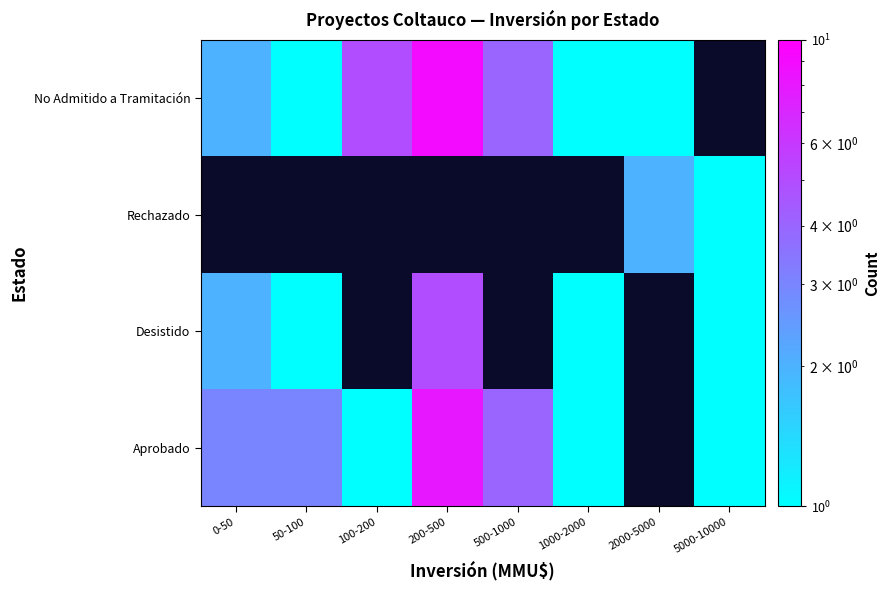

Which category has the highest value across all series?

200-500